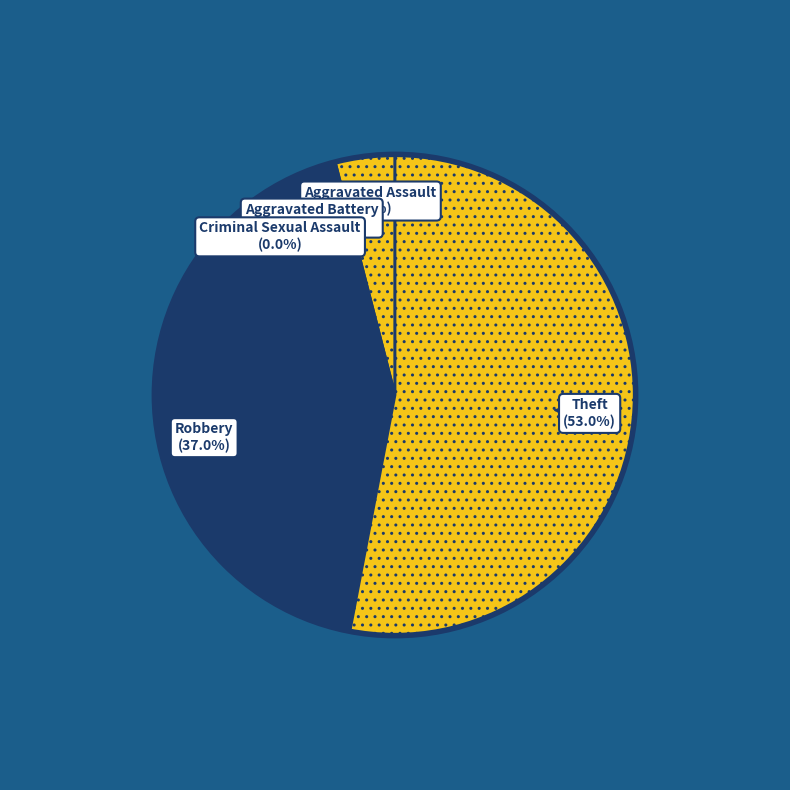

What is the total percentage of Robbery and Theft?

90.0%